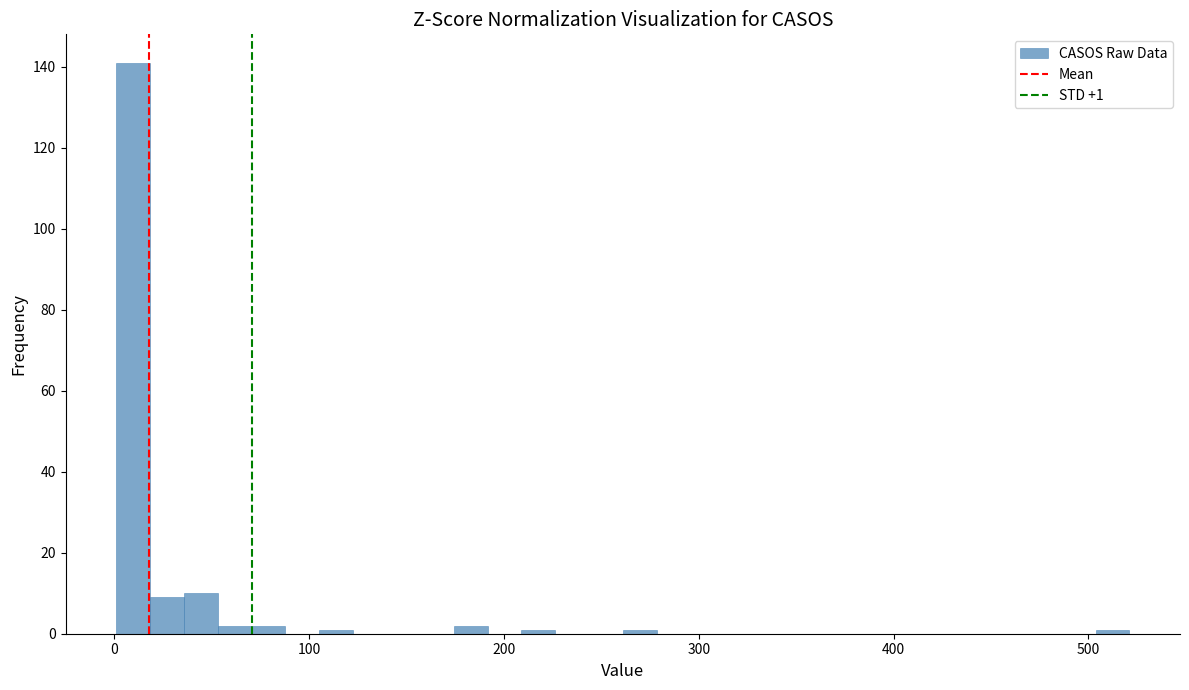

Around what value on the x-axis is the tallest bar? Give the approximate position of its centre, as read against the axis.

10